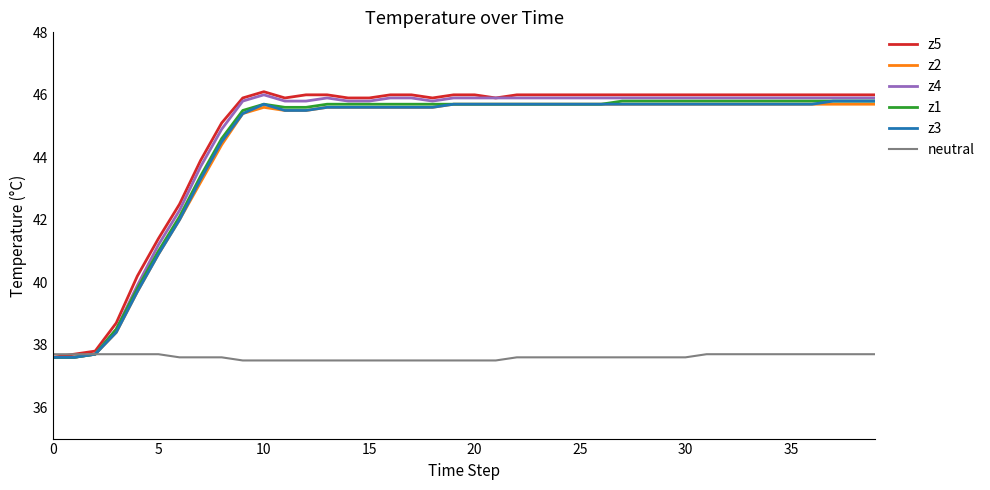

What is the difference between the maximum and minimum values in the z1 series?

8.2